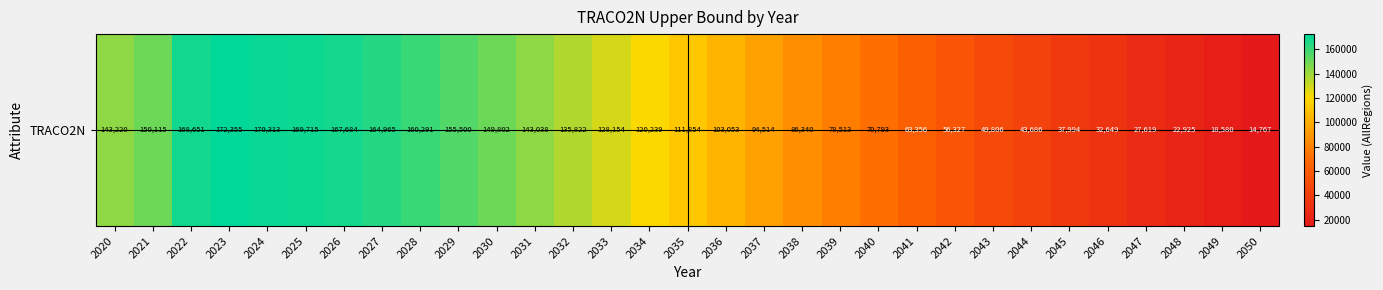

Is it true that the value at 2037 is 128605.5?

False